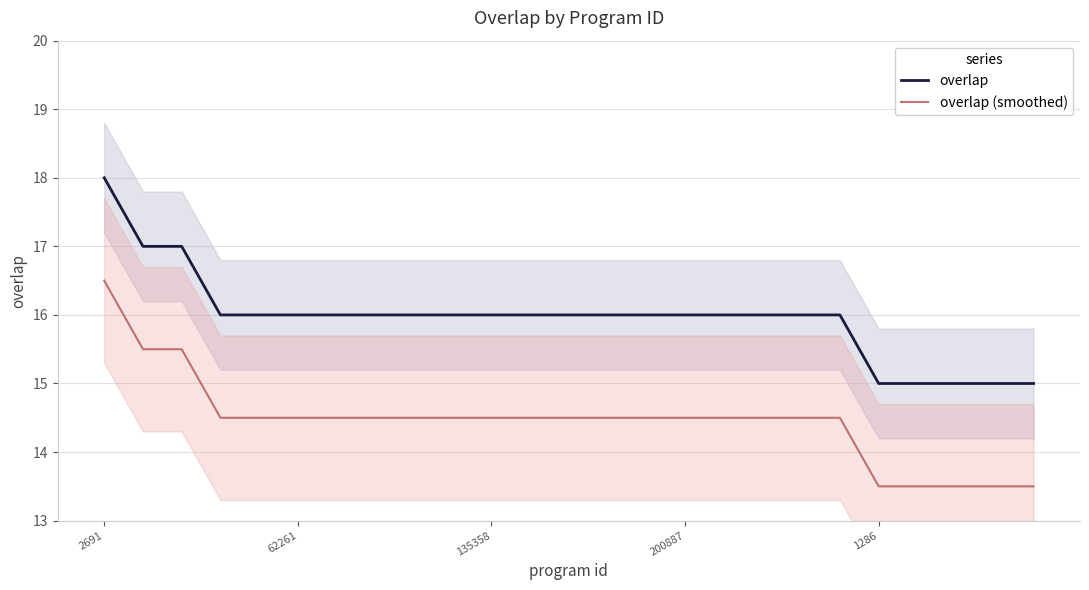

At how many categories does at least one series exceed 17?

1